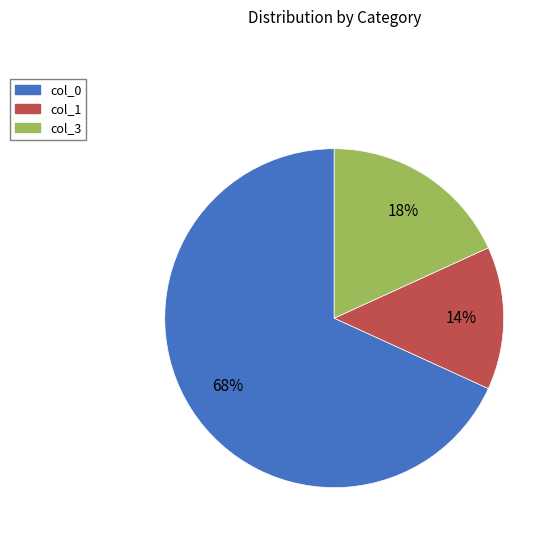

Is there any slice that represents more than half of the pie?

Yes